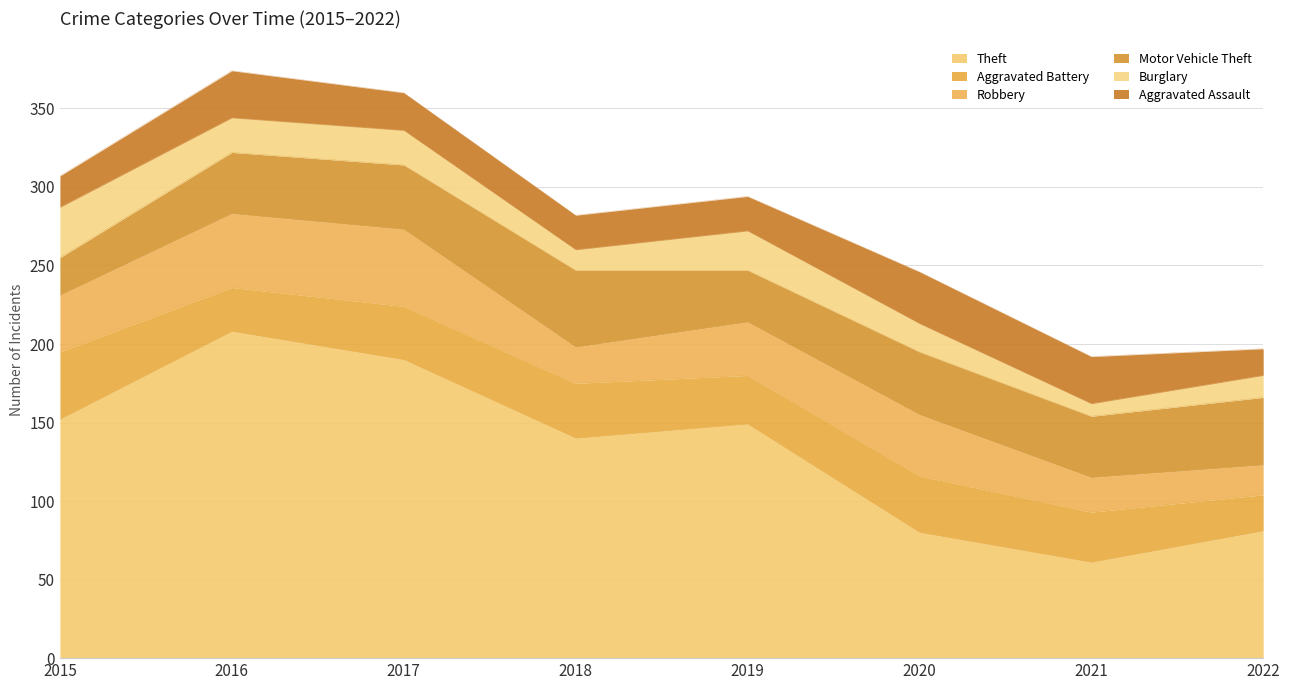

List the series in order of their peak value, lowest first.

Burglary, Aggravated Assault, Aggravated Battery, Robbery, Motor Vehicle Theft, Theft